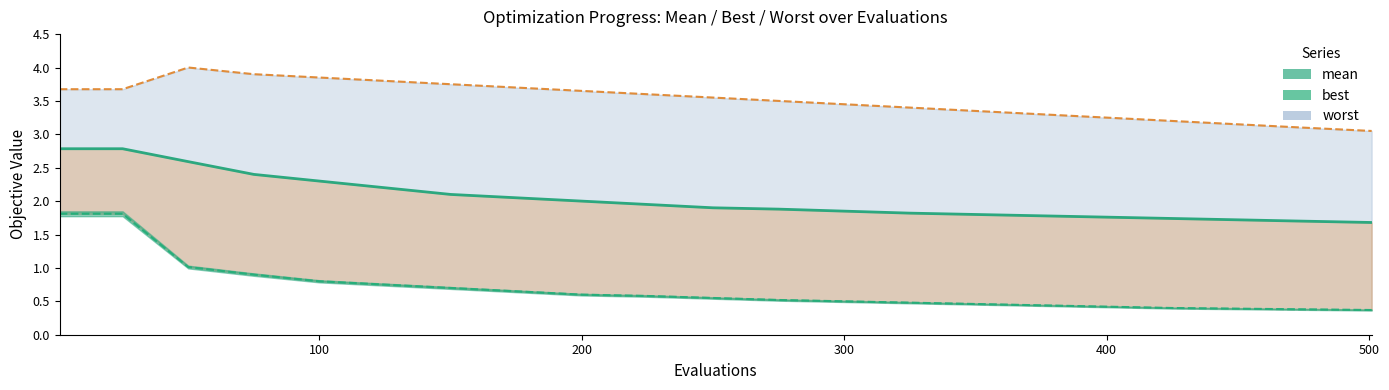

True or false: worst (line) and best (line) cross at least once.

False